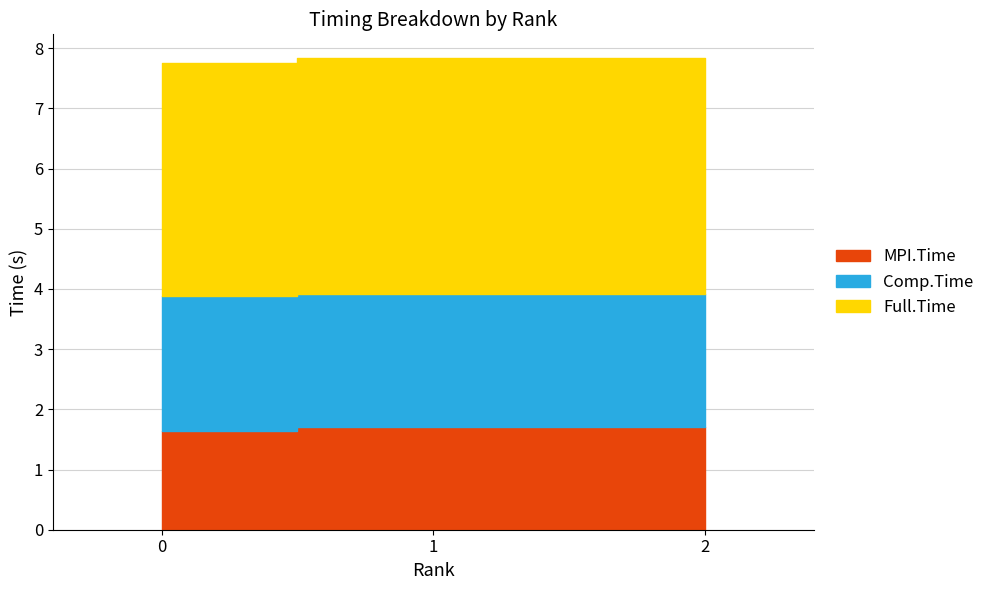

Between 0 and 2, which series saw the biggest shift?

Full.Time